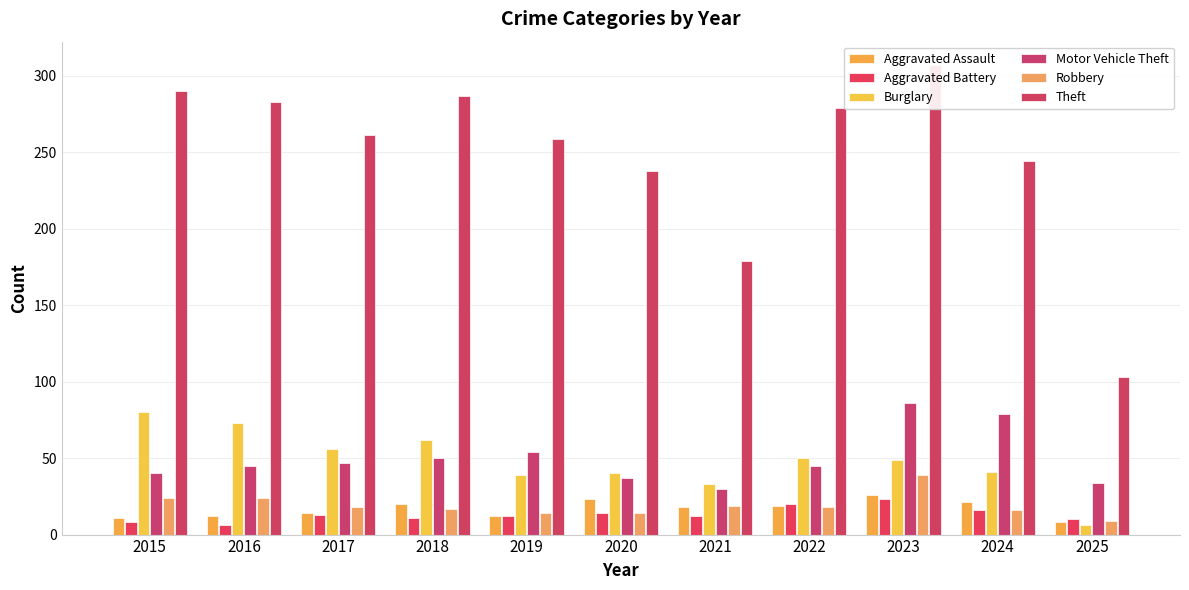

At which category is the sum across all series the highest?

2023